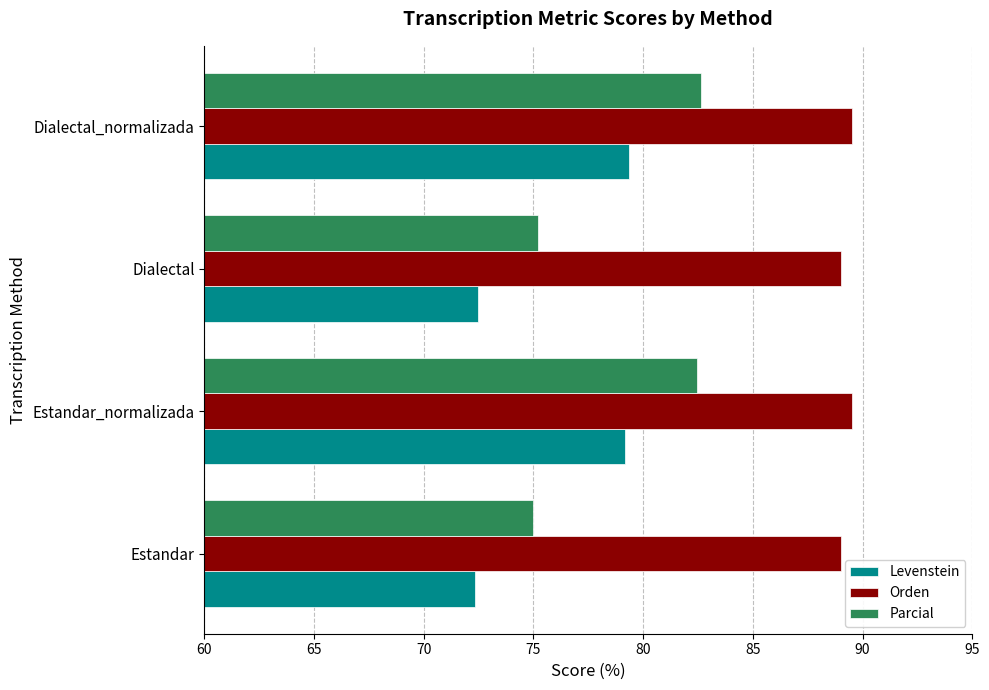

Rank the series by their average value, from lowest to highest.

Levenstein, Parcial, Orden